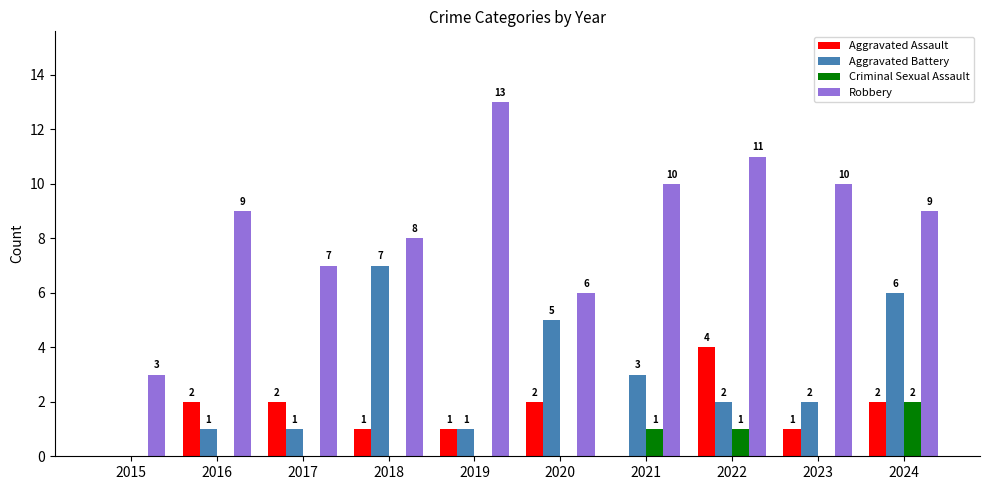

Reading left to right, transcribe all the data shown in this chart.

Aggravated Assault: 2015=0	2016=2	2017=2	2018=1	2019=1	2020=2	2021=0	2022=4	2023=1	2024=2
Aggravated Battery: 2015=0	2016=1	2017=1	2018=7	2019=1	2020=5	2021=3	2022=2	2023=2	2024=6
Criminal Sexual Assault: 2015=0	2016=0	2017=0	2018=0	2019=0	2020=0	2021=1	2022=1	2023=0	2024=2
Robbery: 2015=3	2016=9	2017=7	2018=8	2019=13	2020=6	2021=10	2022=11	2023=10	2024=9